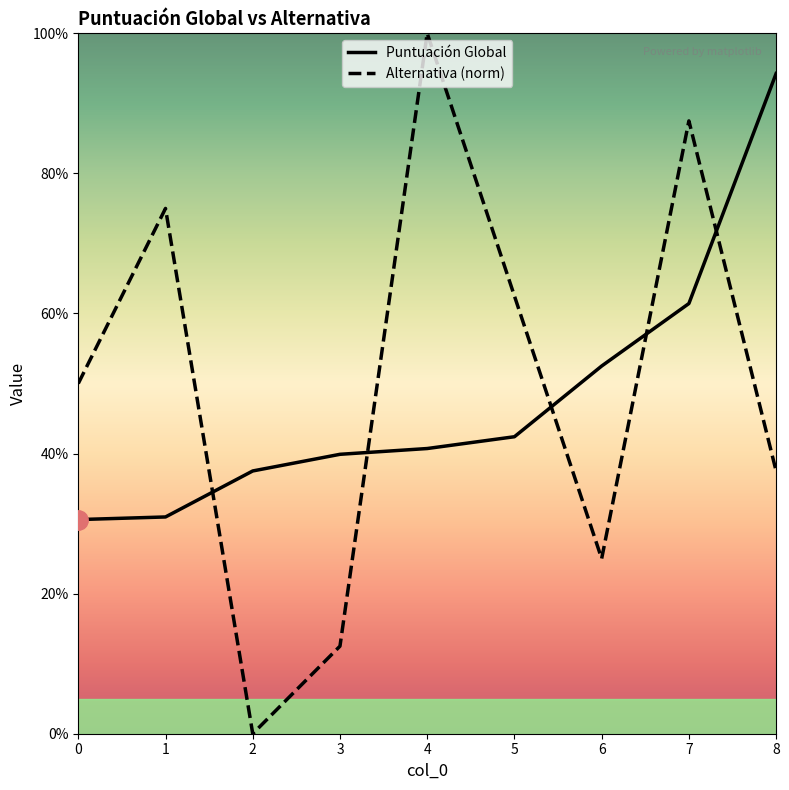

After their last crossing, which series has the higher values: Alternativa (norm) or Puntuación Global?

Puntuación Global